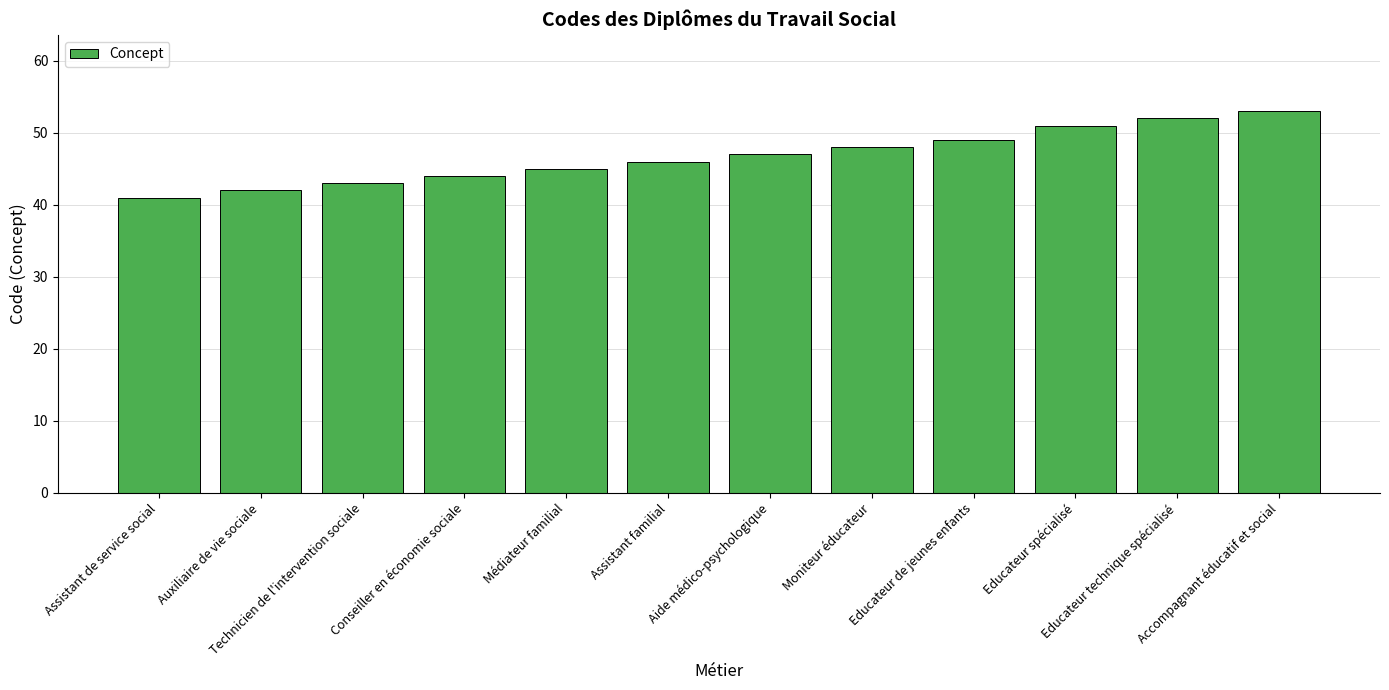

The chart shows a value of 41 at Assistant de service social. True or false?

True